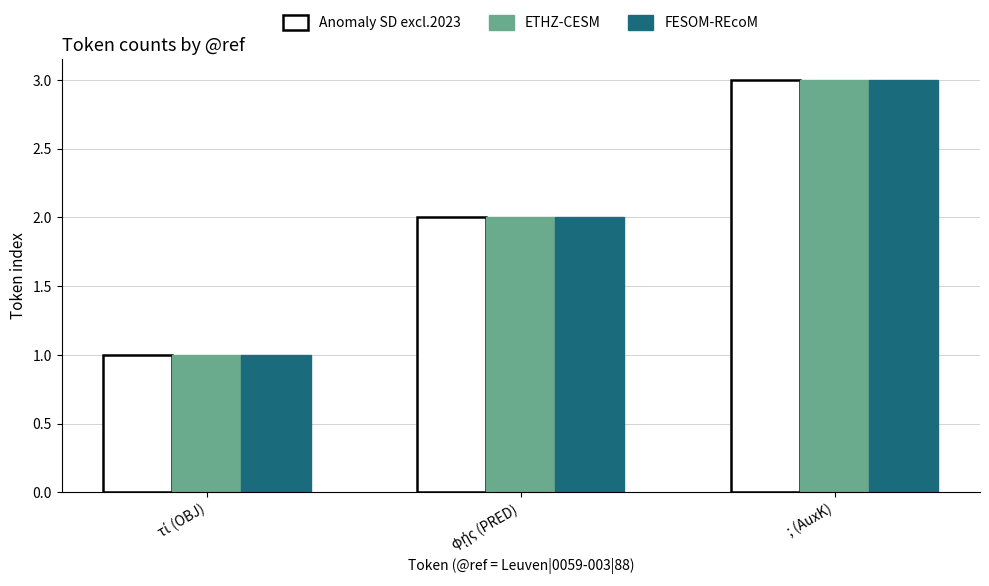

At which category is the sum across all series the highest?

; (AuxK)